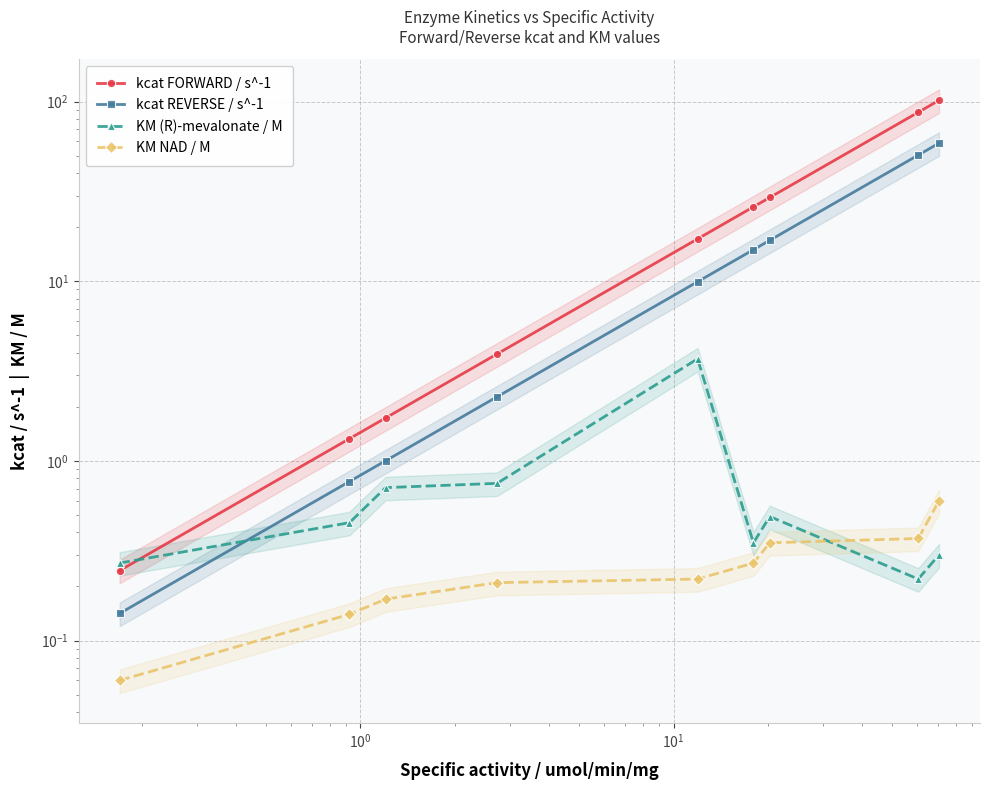

How many lines are shown in the chart?

4